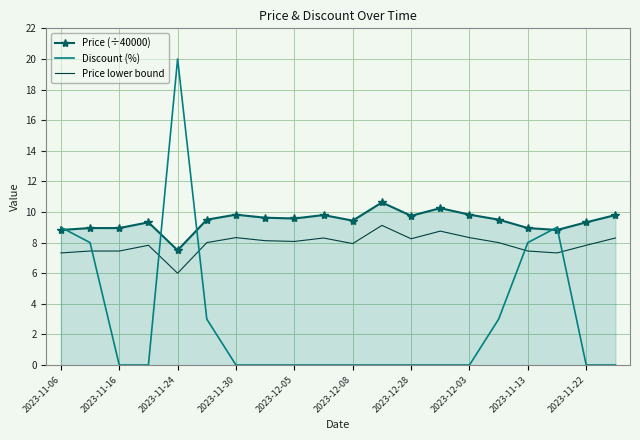

In Discount (%), how many points are higher than both neighbors (excluding endpoints)?

2